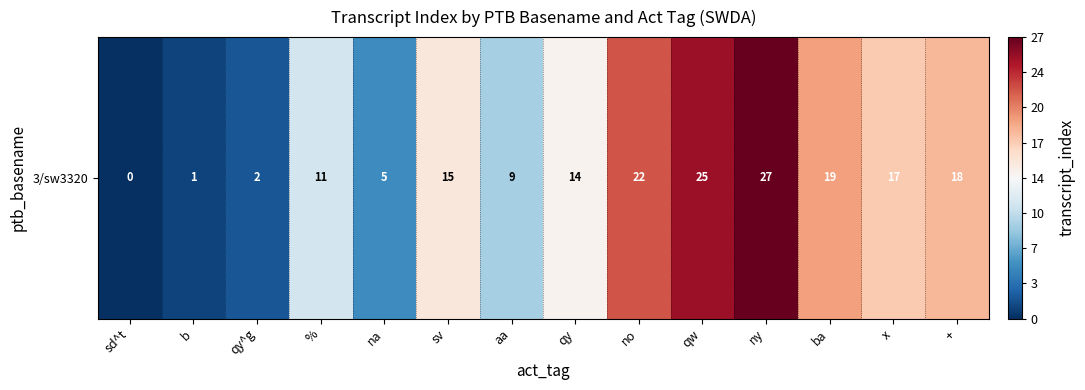

Reading left to right, extract all data points from this chart.

0	1	2	11	5	15	9	14	22	25	27	19	17	18